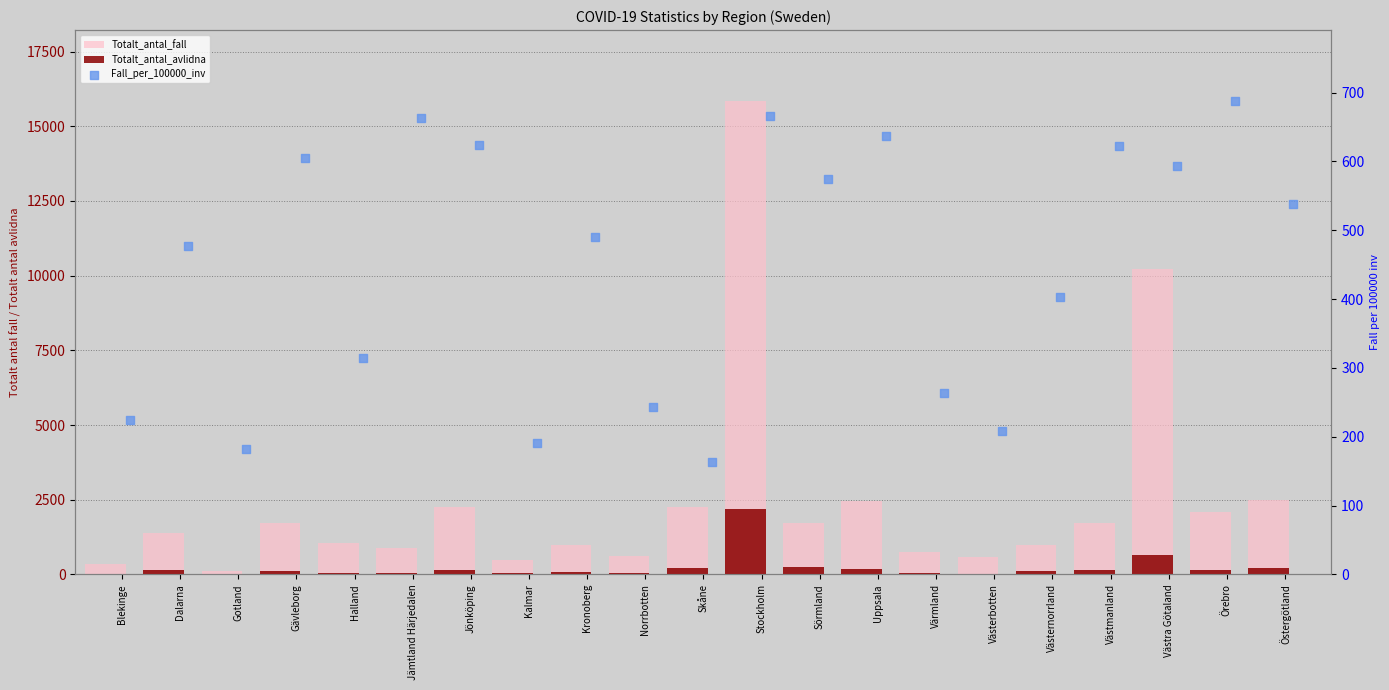

At how many categories does at least one series exceed 7236?

2